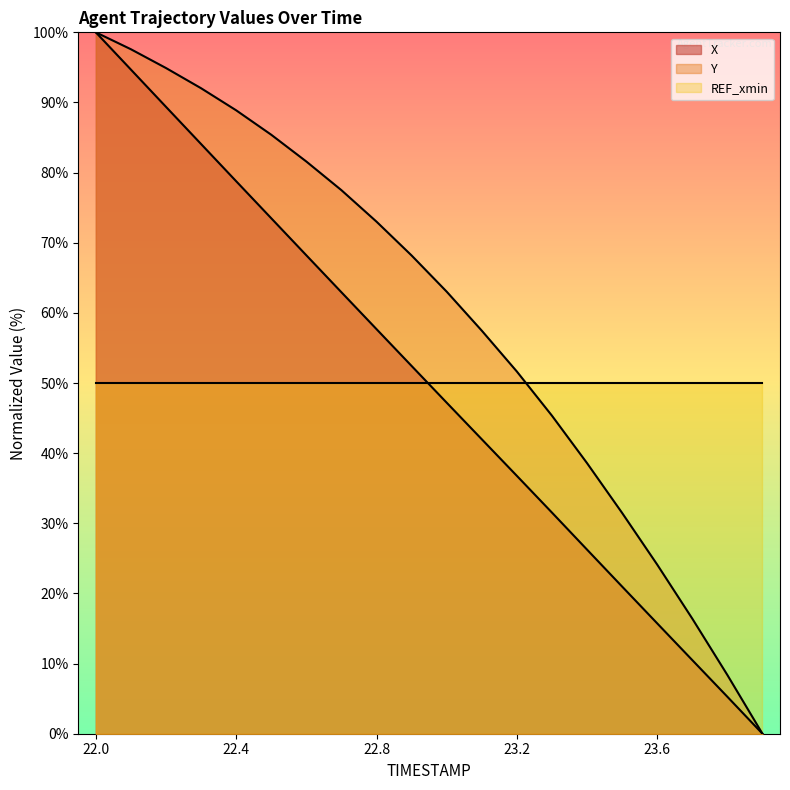

True or false: X and Y intersect in this chart.

False